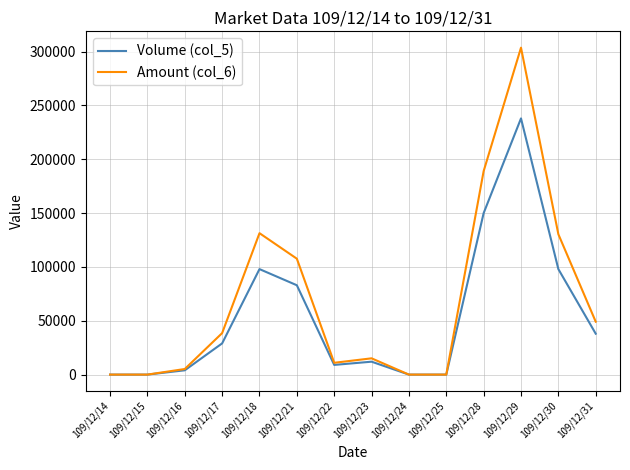

List the series in order of their peak value, highest first.

Amount (col_6), Volume (col_5)